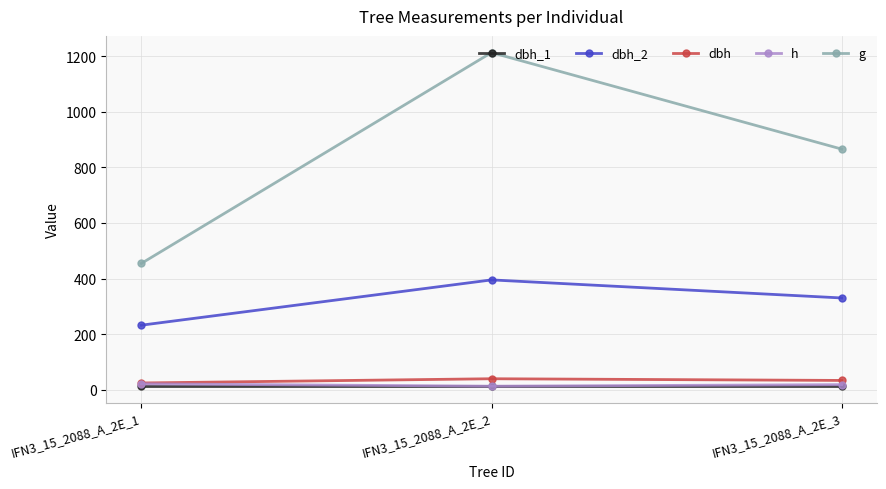

What is the value of the g point at the 3rd from the left?

865.7